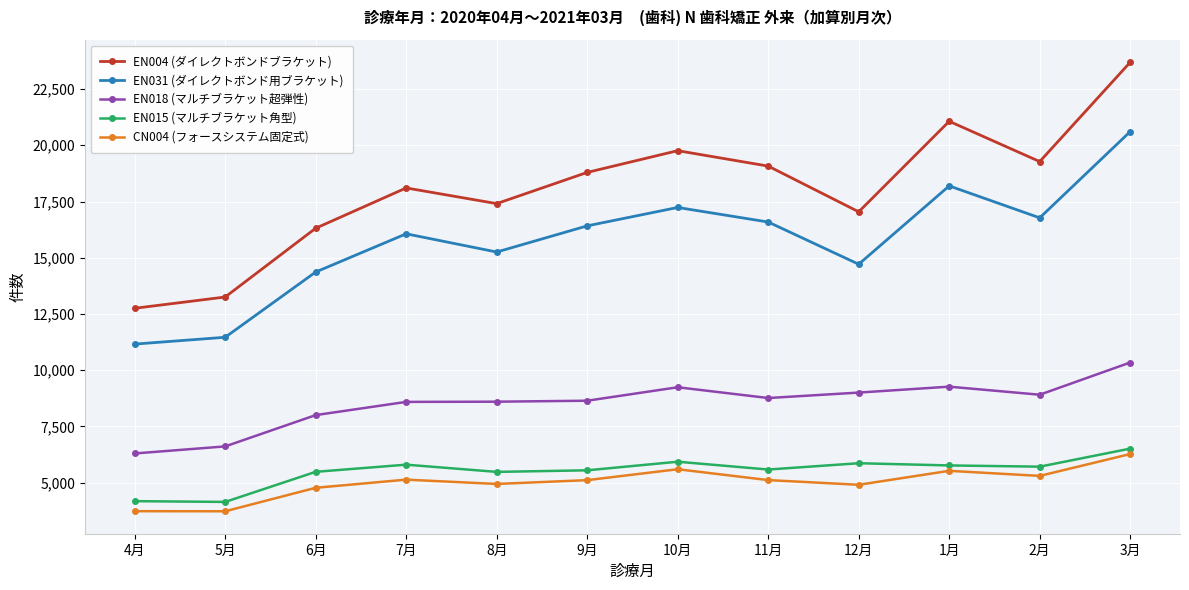

What is the difference between the highest and lowest values at 1月?

15540